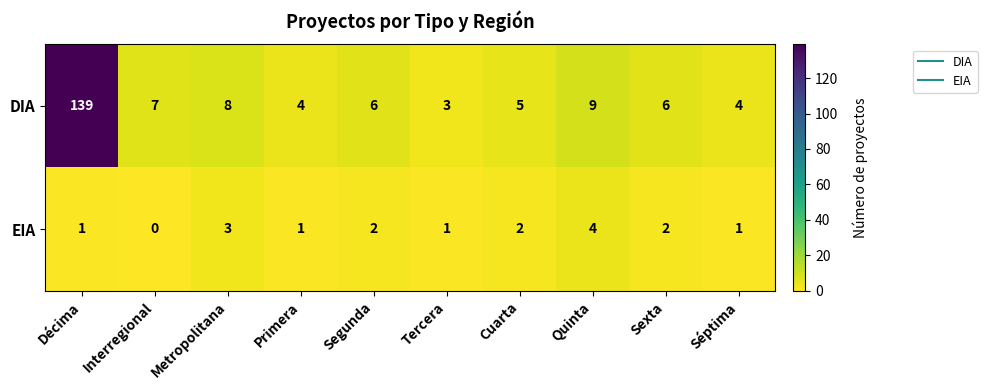

At which category is the sum across all series the highest?

Décima